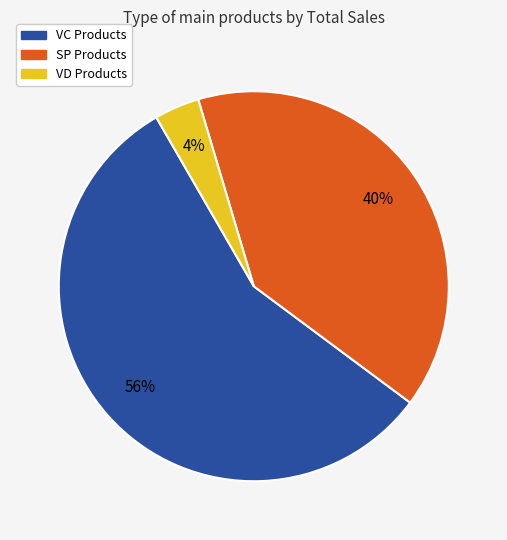

Does SP Products represent more than half of the total?

No